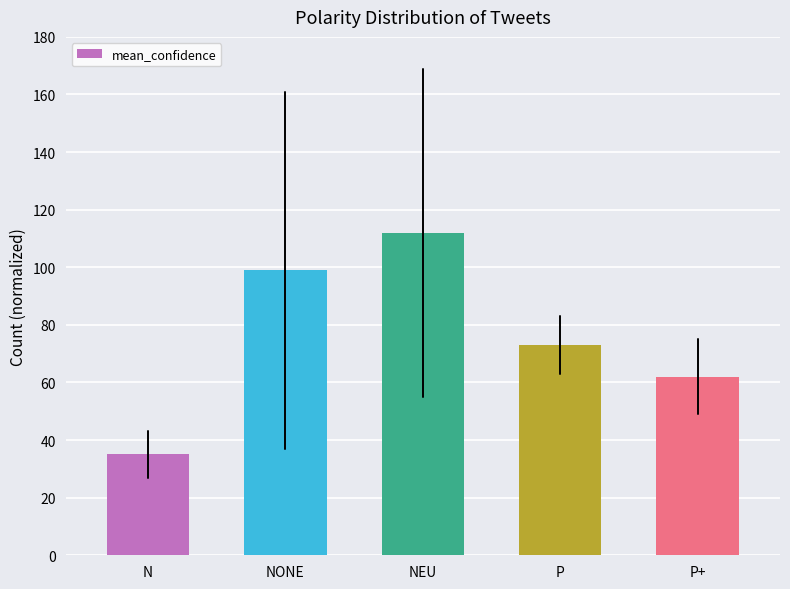

What position from the left is P+?

5